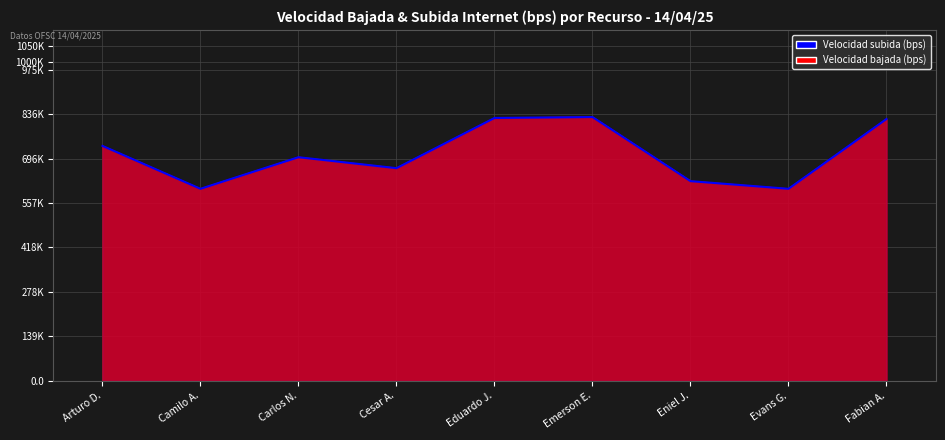

How many interior local valleys (lower than both neighbors) does the data have?

3